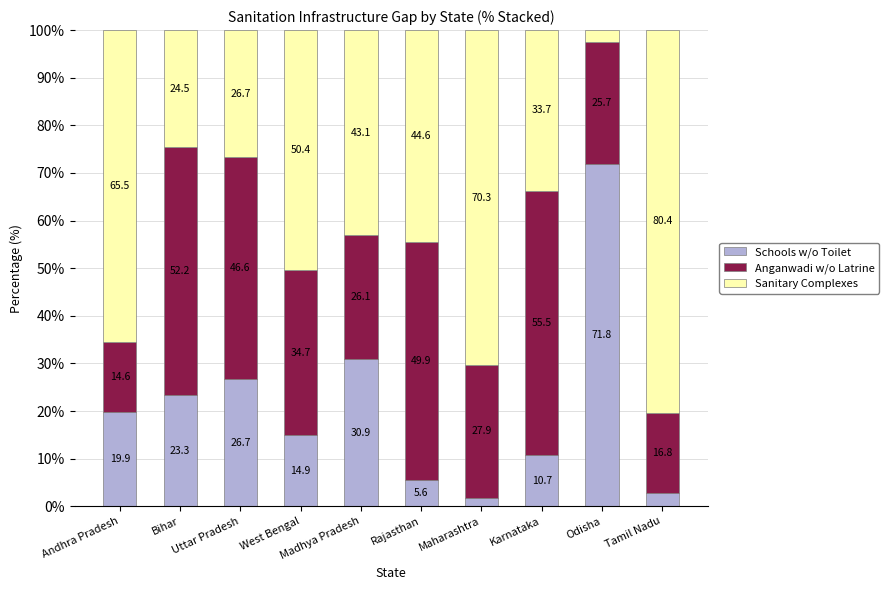

What is the maximum value for Schools w/o Toilet?

71.8